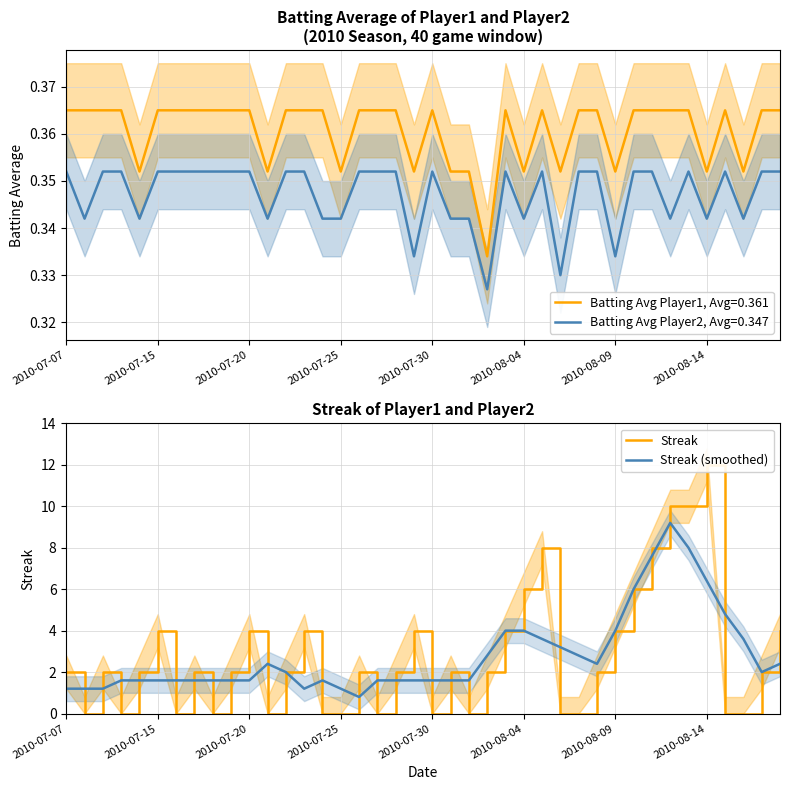

Which has a higher value, 23 or 14?

23